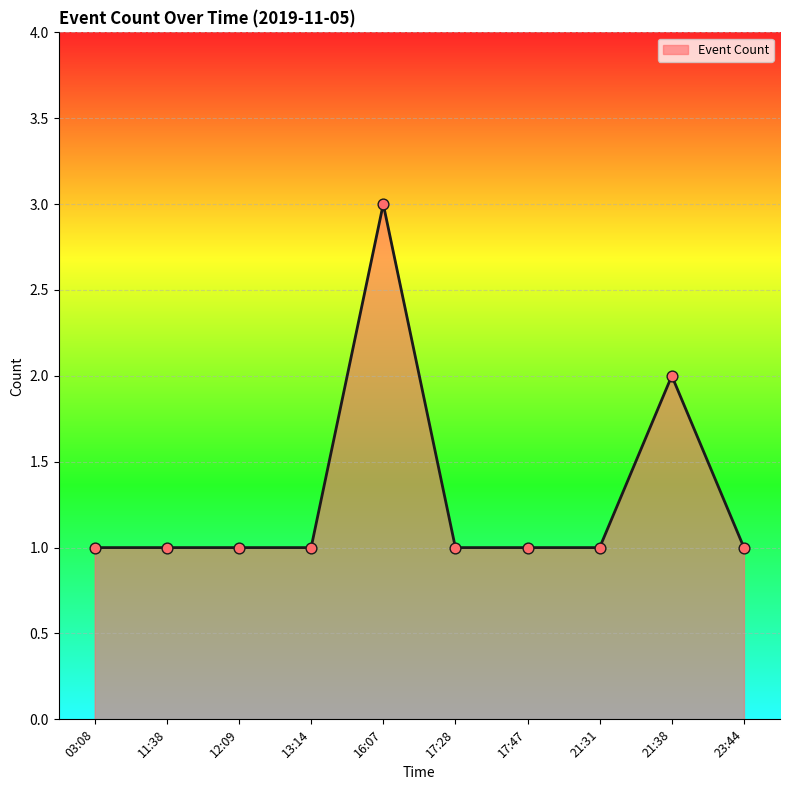

Approximately how many times larger is the value at 17:47 compared to 21:38?

0.5